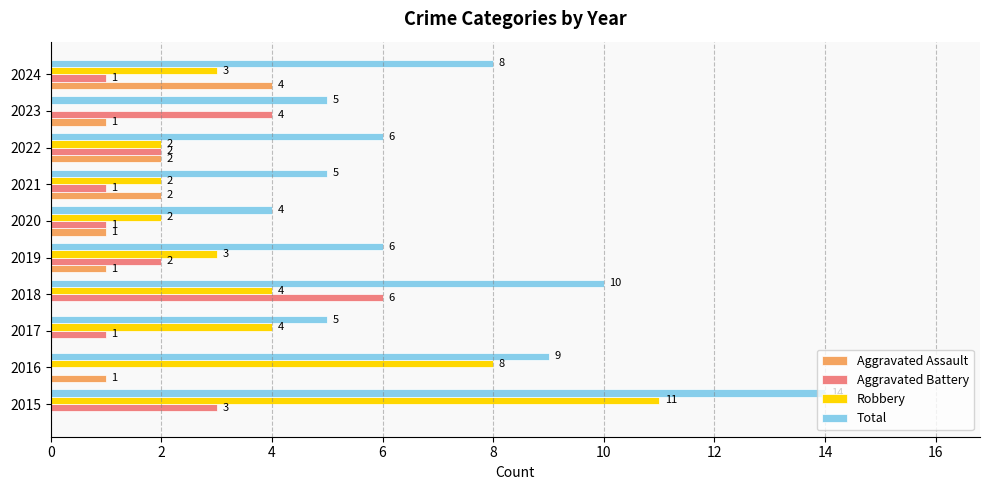

How many data points does each series have?

10